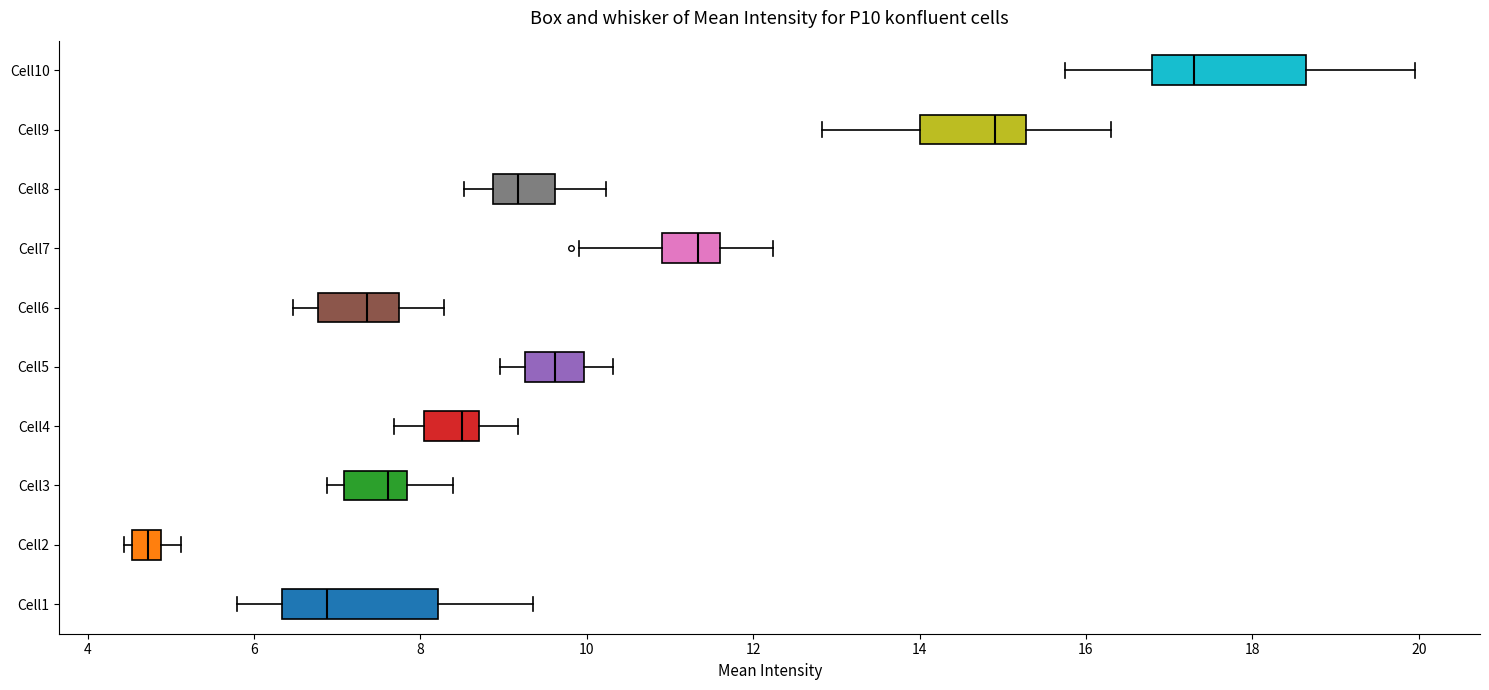

Where is the left edge of the box for Cell1 on the x-axis? The values are not printed on the chart, so give them approximately, as read against the axis.

6.4